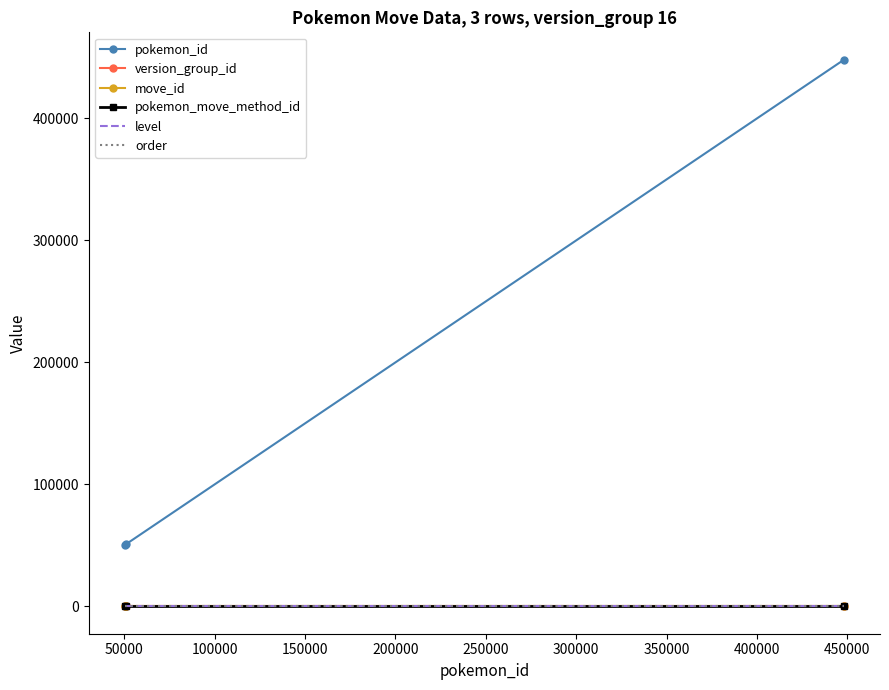

What are all the series names shown in the legend?

pokemon_id, version_group_id, move_id, pokemon_move_method_id, level, order